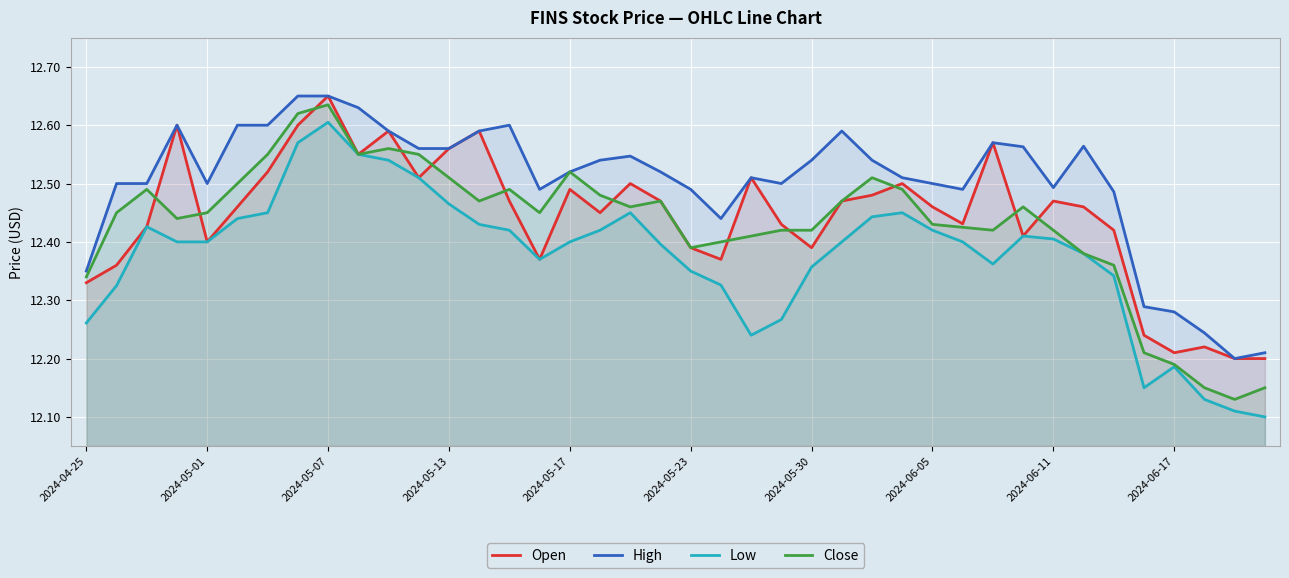

List the series in order of their peak value, highest first.

Open, High, Close, Low